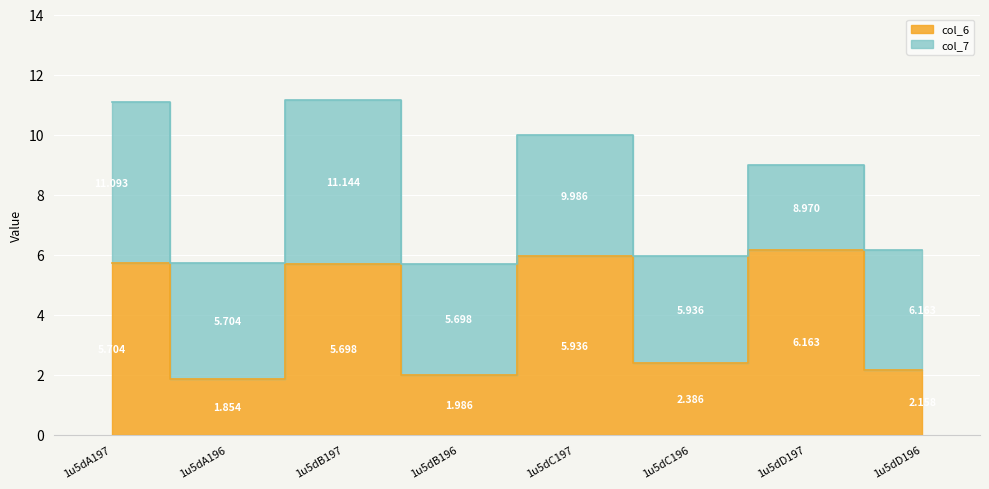

Which category has the highest value in the col_6 series?

1u5dD197